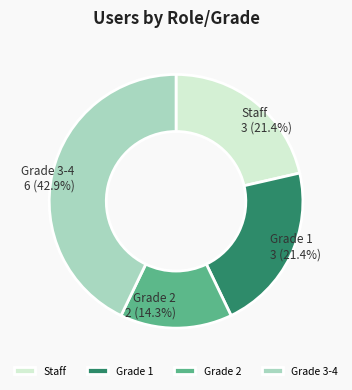

What portion of the pie excludes Staff?

78.6%